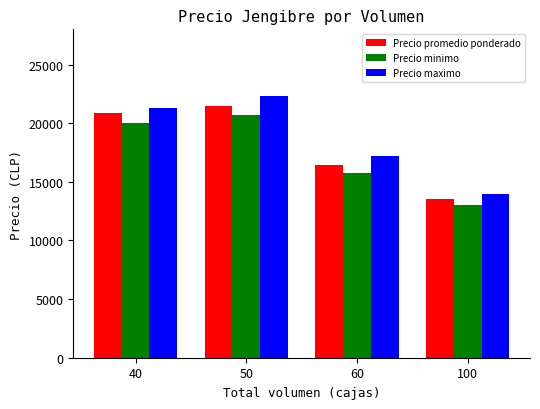

What is the average value of the Precio maximo series?

18688